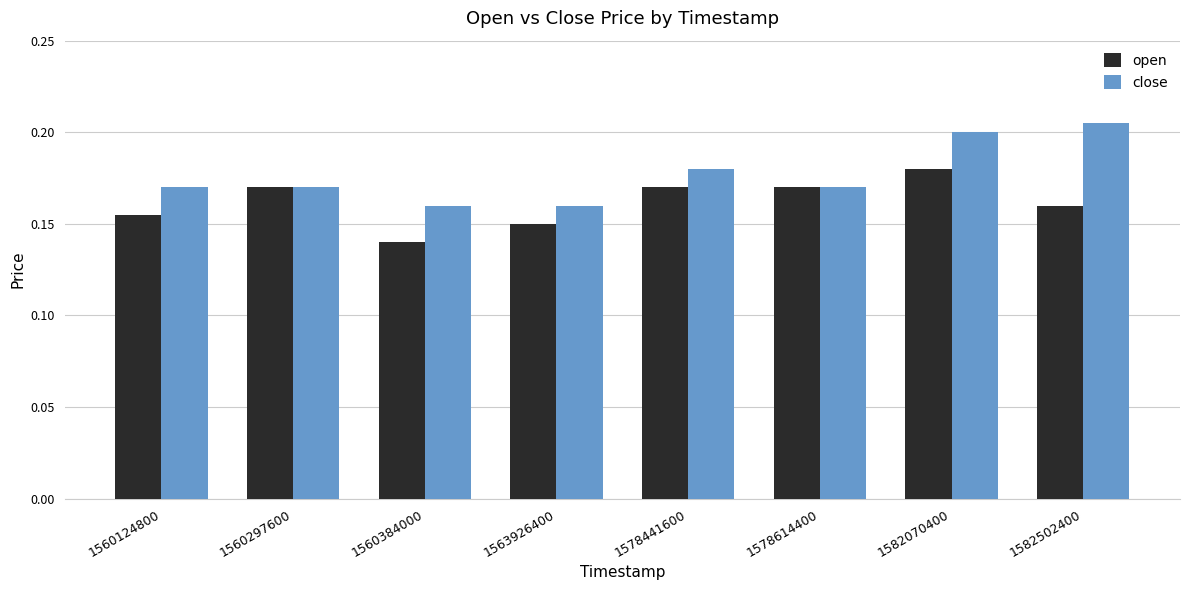

Which category has the lowest value in the open series?

1560384000